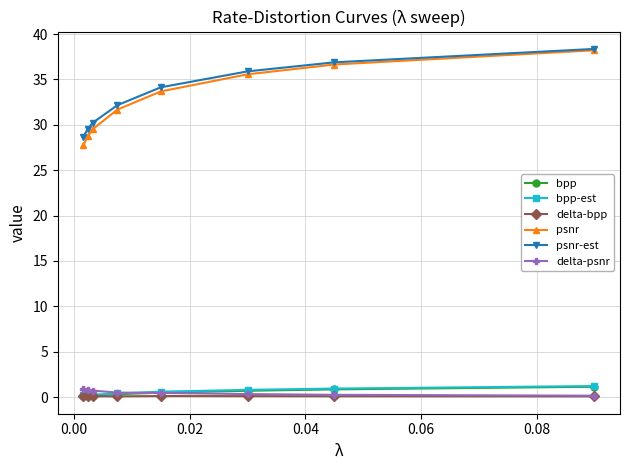

Does the chart have visible grid lines?

Yes